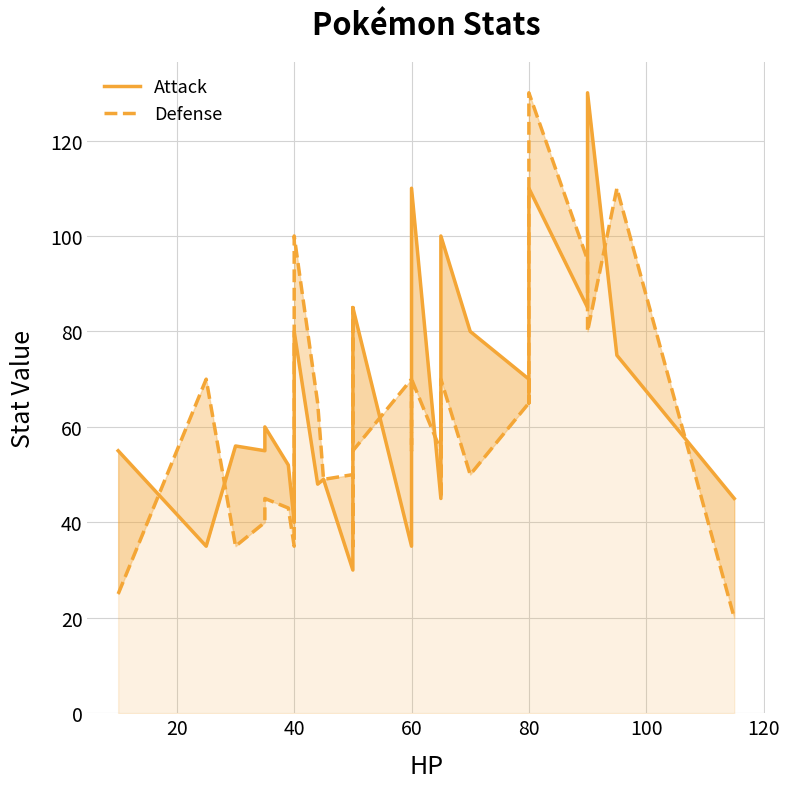

List the series in order of their peak value, highest first.

Attack, Defense